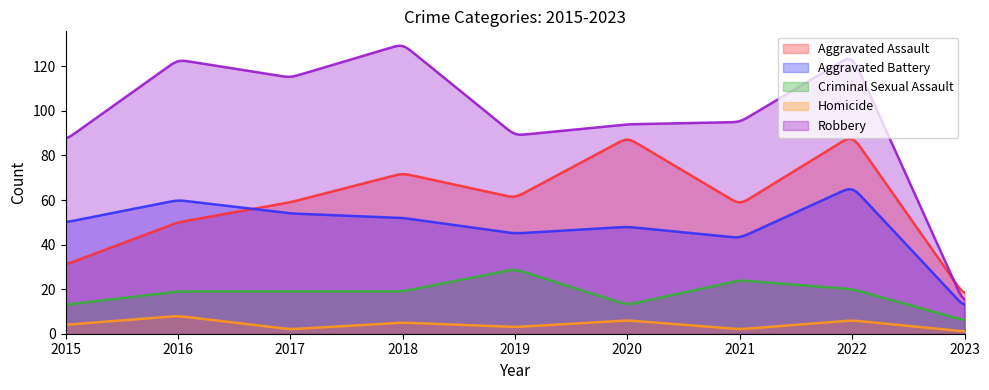

Reading left to right, extract all data points from this chart.

Aggravated Assault: 2015=31	2016=50	2017=59	2018=72	2019=61	2020=88	2021=58	2022=89	2023=17
Aggravated Battery: 2015=50	2016=60	2017=54	2018=52	2019=45	2020=48	2021=43	2022=66	2023=12
Criminal Sexual Assault: 2015=13	2016=19	2017=19	2018=19	2019=29	2020=13	2021=24	2022=20	2023=6
Homicide: 2015=4	2016=8	2017=2	2018=5	2019=3	2020=6	2021=2	2022=6	2023=1
Robbery: 2015=87	2016=123	2017=115	2018=130	2019=89	2020=94	2021=95	2022=125	2023=13